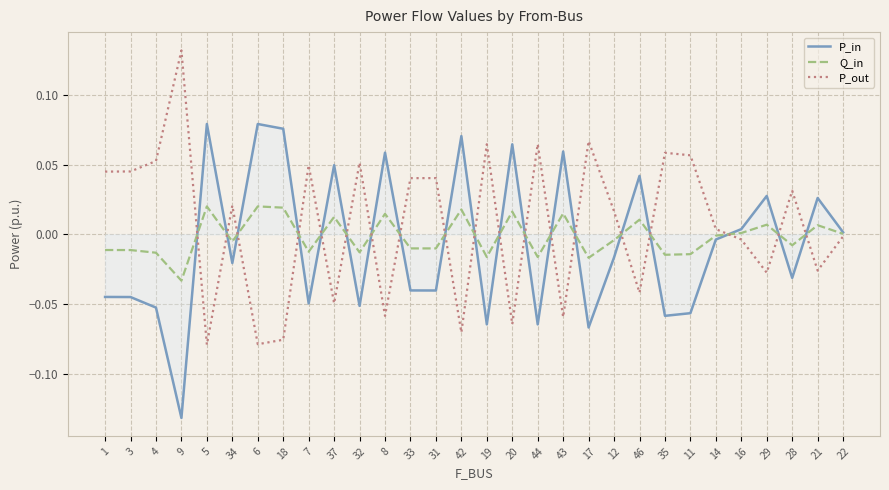

Between which two adjacent categories do P_in and P_out first intersect?

9 and 5